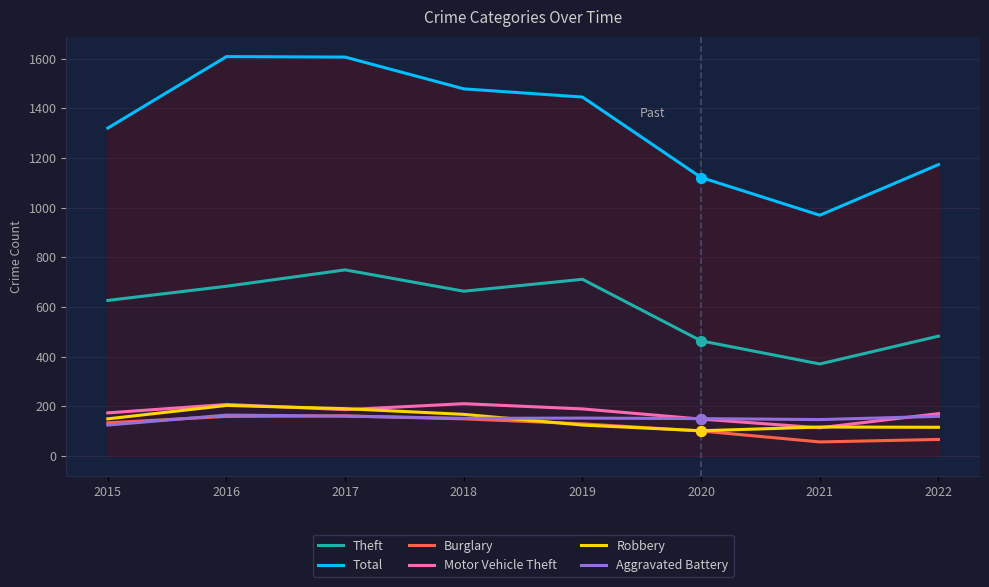

What are all the series names shown in the legend?

Theft, Total, Burglary, Motor Vehicle Theft, Robbery, Aggravated Battery